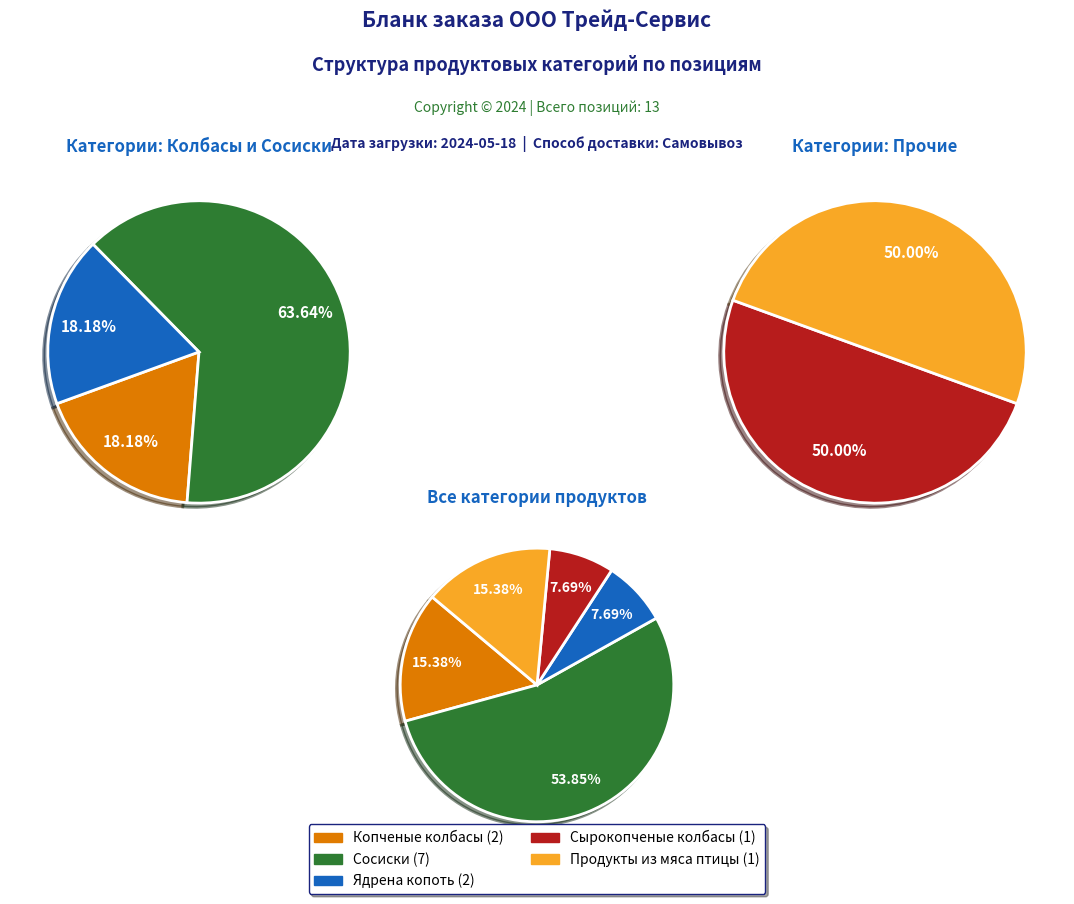

To the nearest percent, what is the difference between the largest and smallest slice percentages?

46%